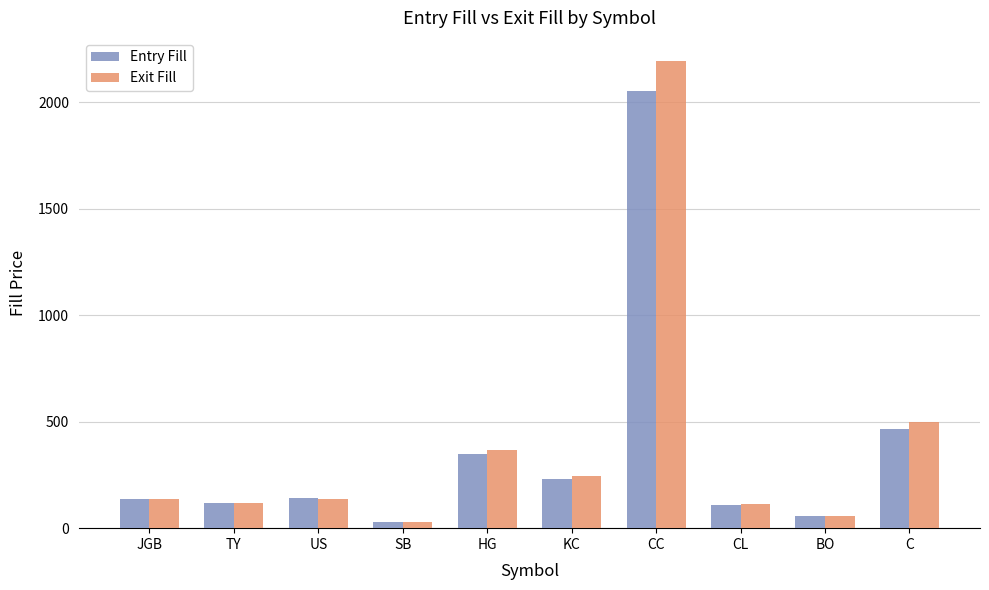

List the series in order of their overall mean, highest first.

Exit Fill, Entry Fill